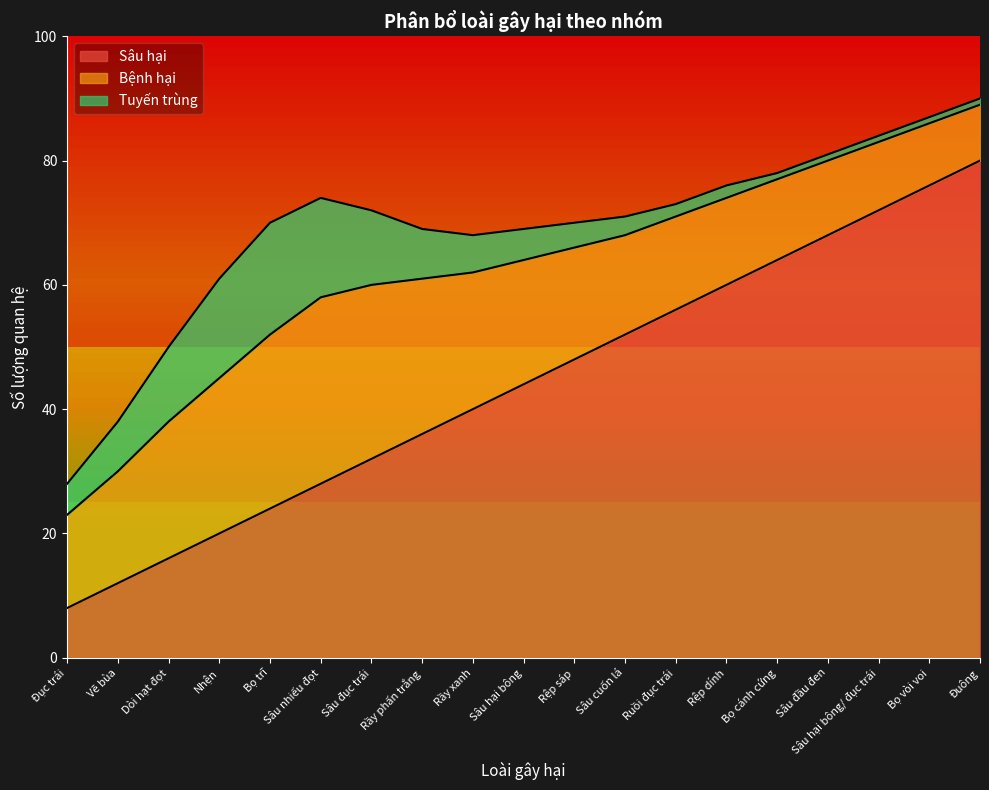

At how many categories does at least one series exceed 75?

2